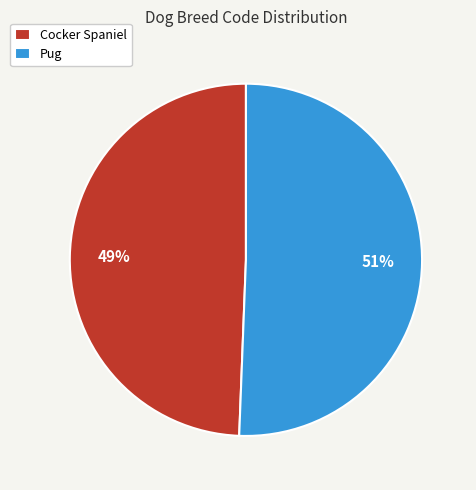

Rank the categories by value from highest to lowest.

Pug, Cocker Spaniel